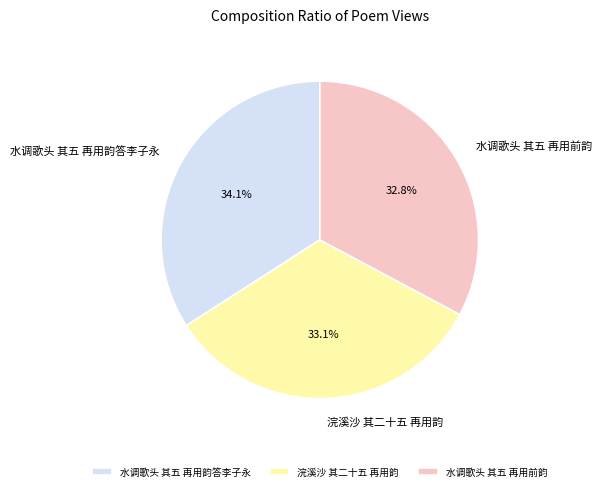

Does 水调歌头 其五 再用前韵 represent more than half of the total?

No